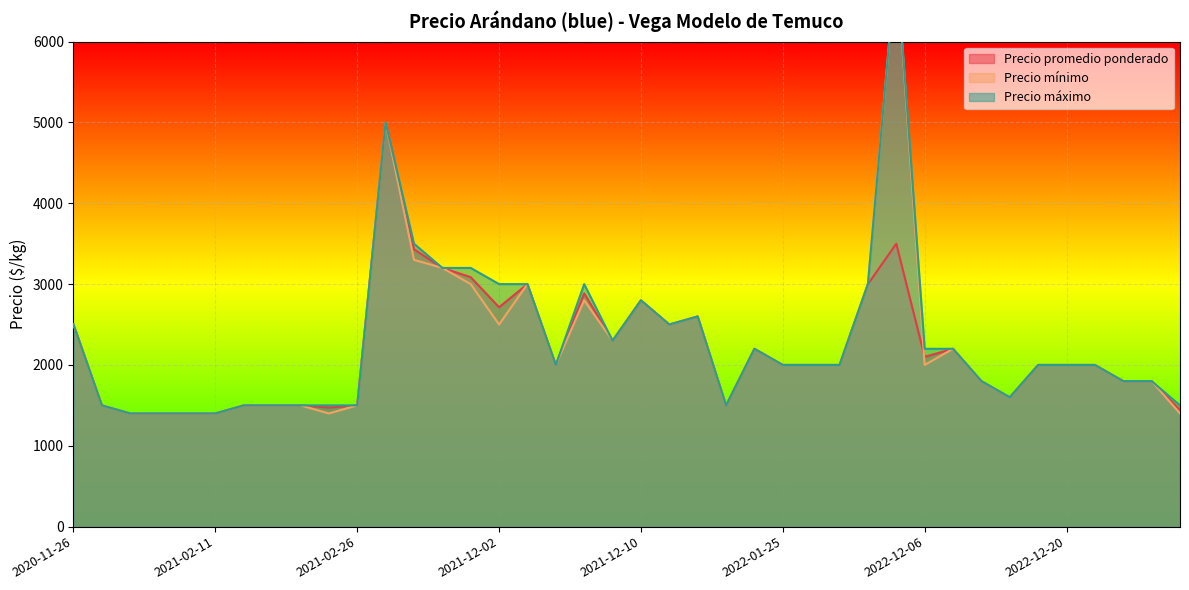

How many data points does each series have?

40